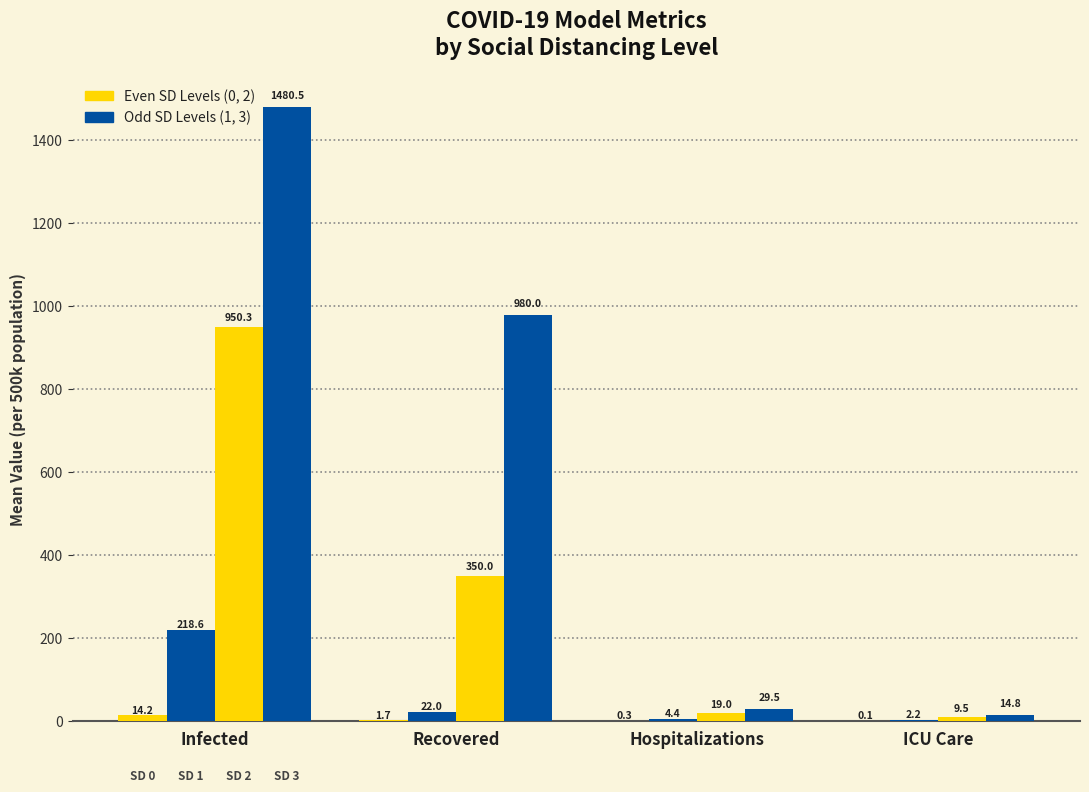

What position from the right is Infected?

4